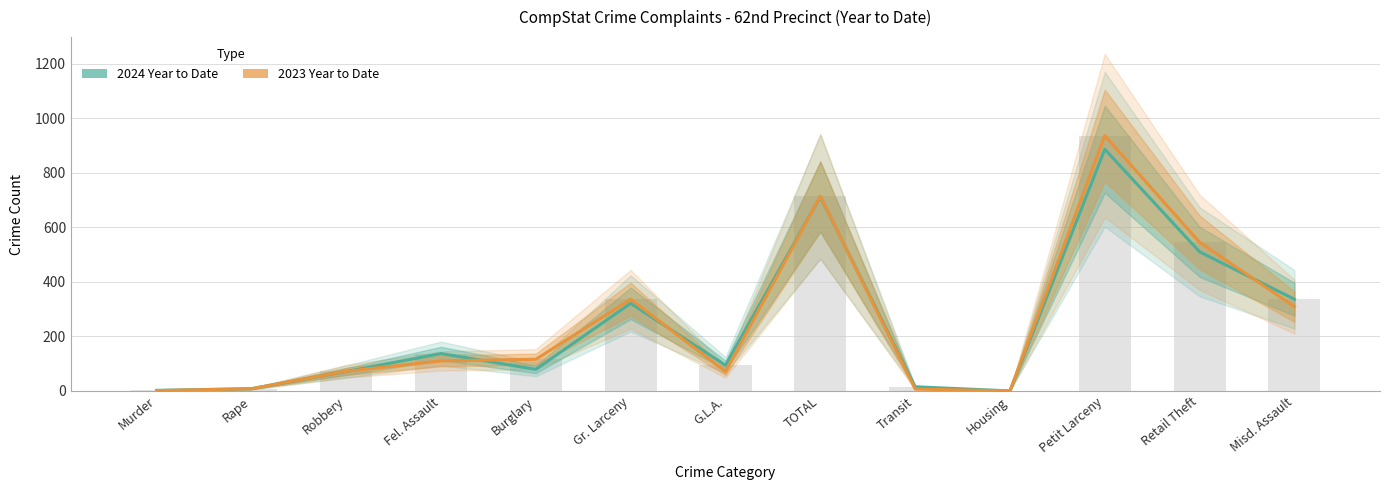

How many series are shown in this chart?

2